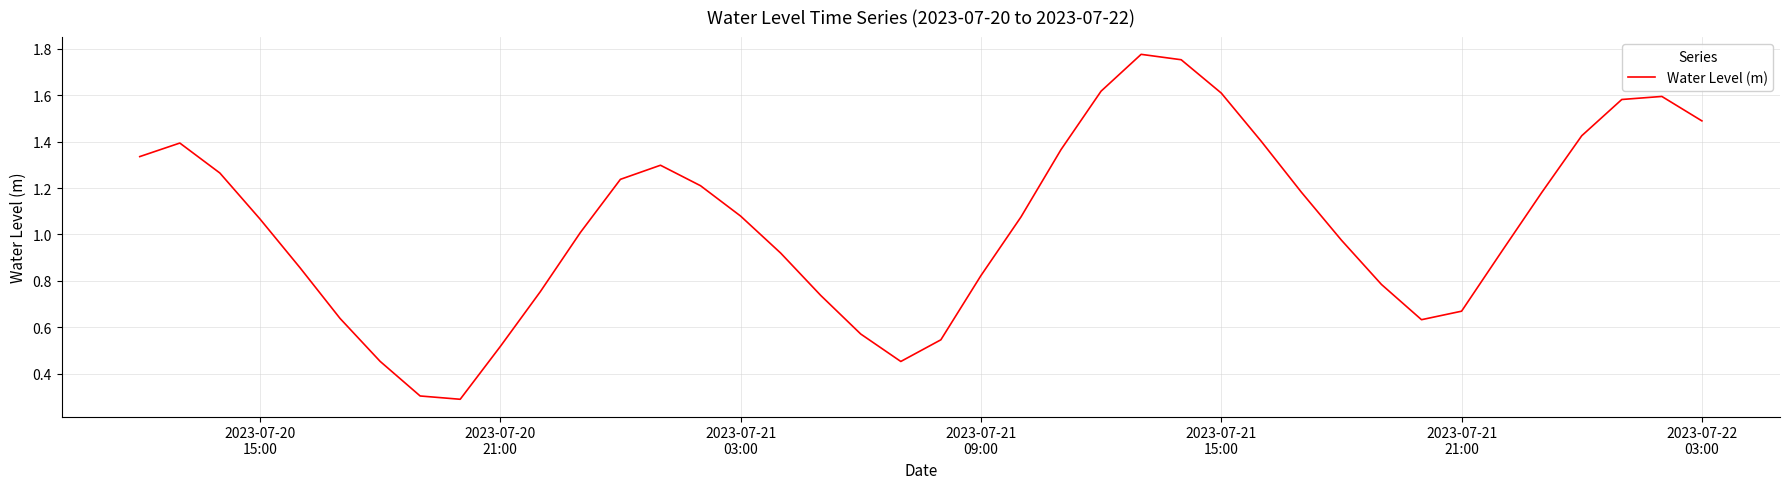

What is the difference between the maximum and minimum values?

1.5